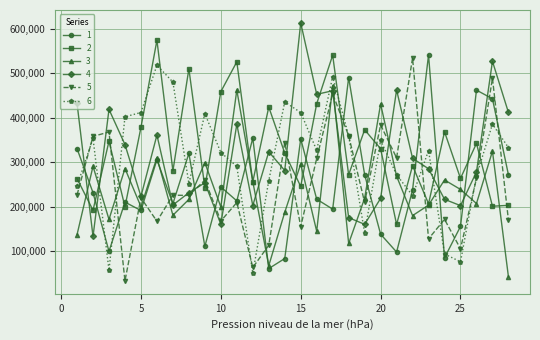

What is the value of the 3 point at the 24th from the left?

260149.8